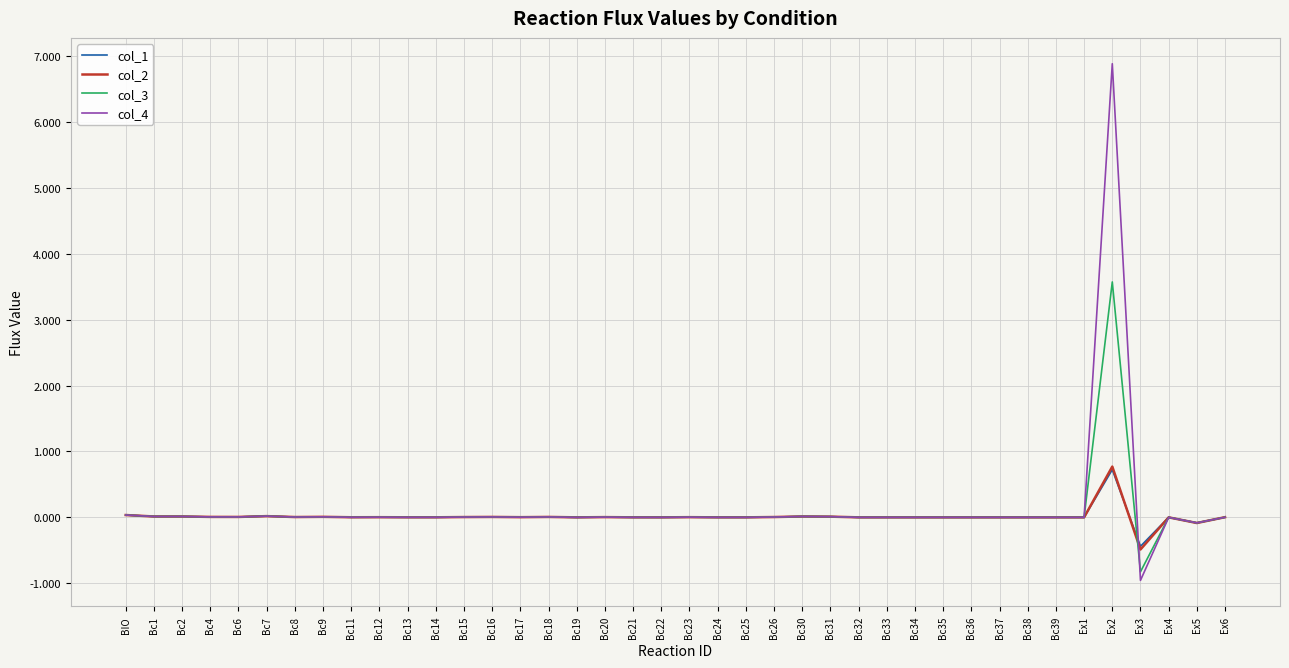

True or false: col_4 has more than 1 interior local peaks.

True